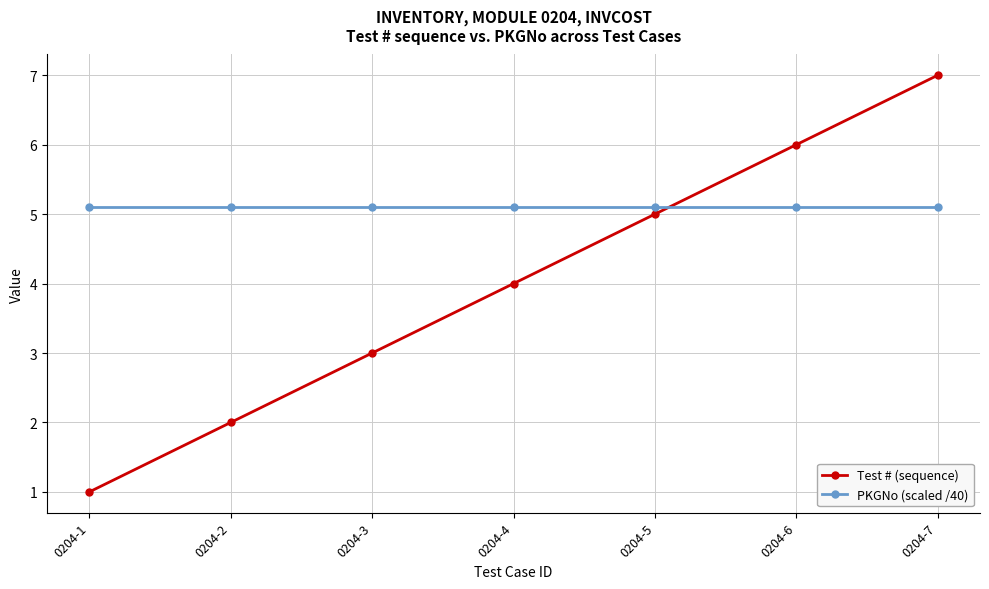

Which series has the largest total across all categories?

PKGNo (scaled /40)